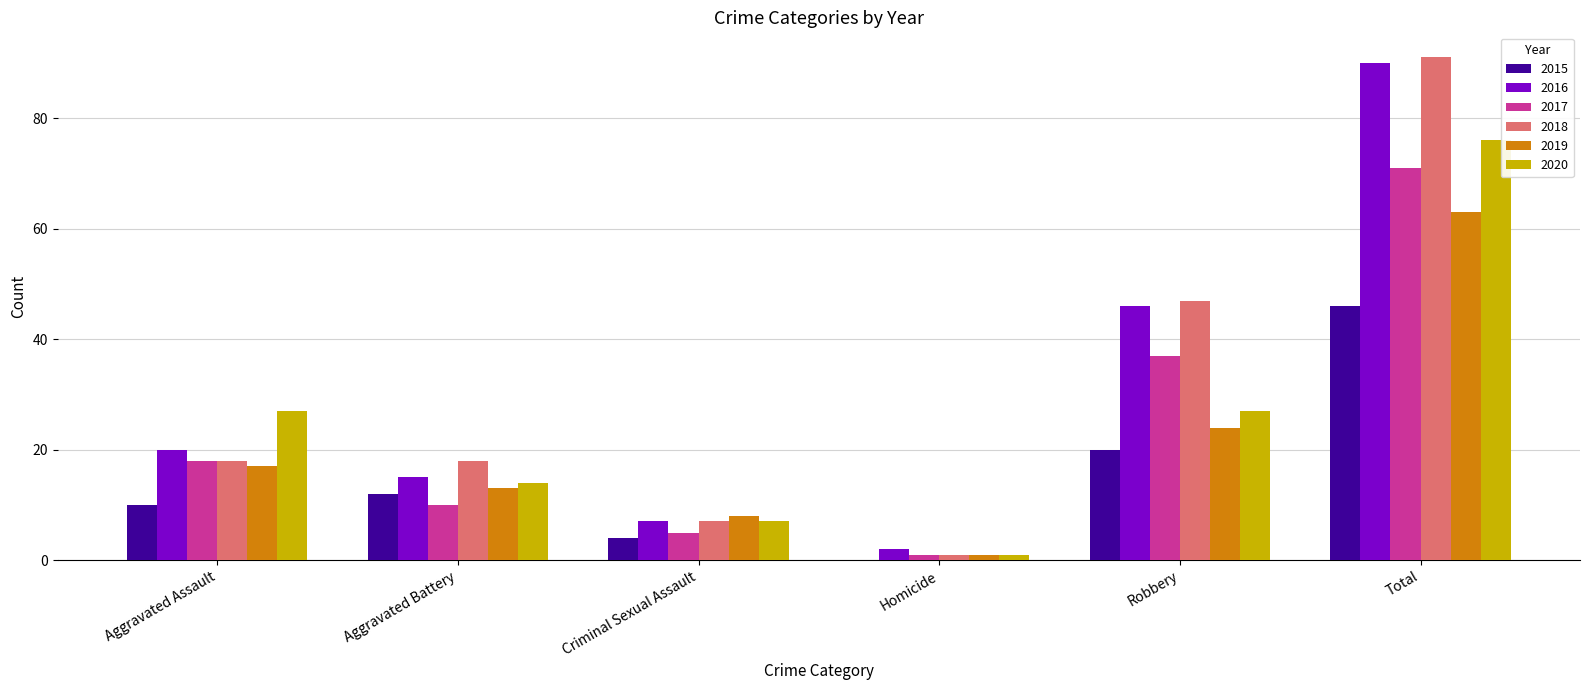

At which category is the sum across all series the highest?

Total